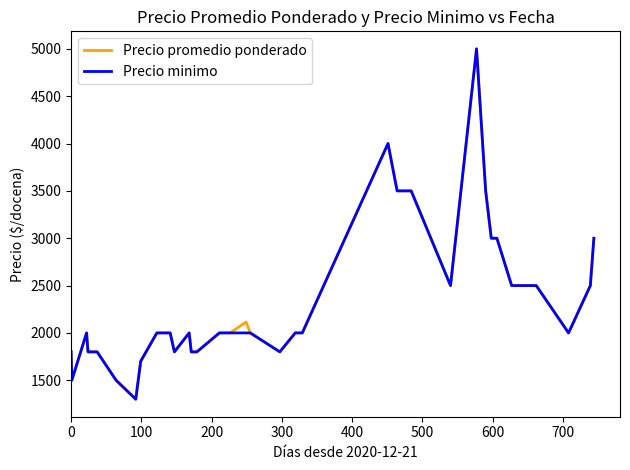

How many categories are shown in the chart?

40